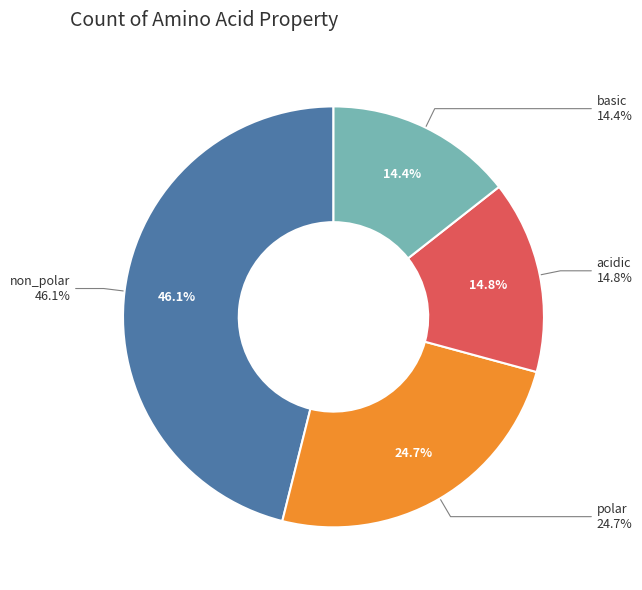

Does non_polar account for over 50% of the chart?

No